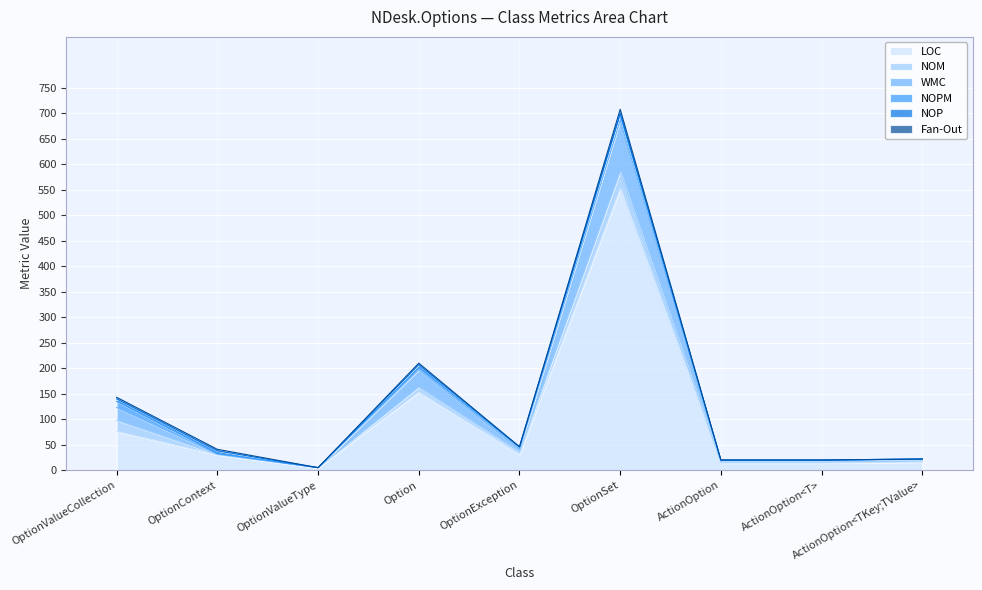

Count the number of data series in this chart.

6